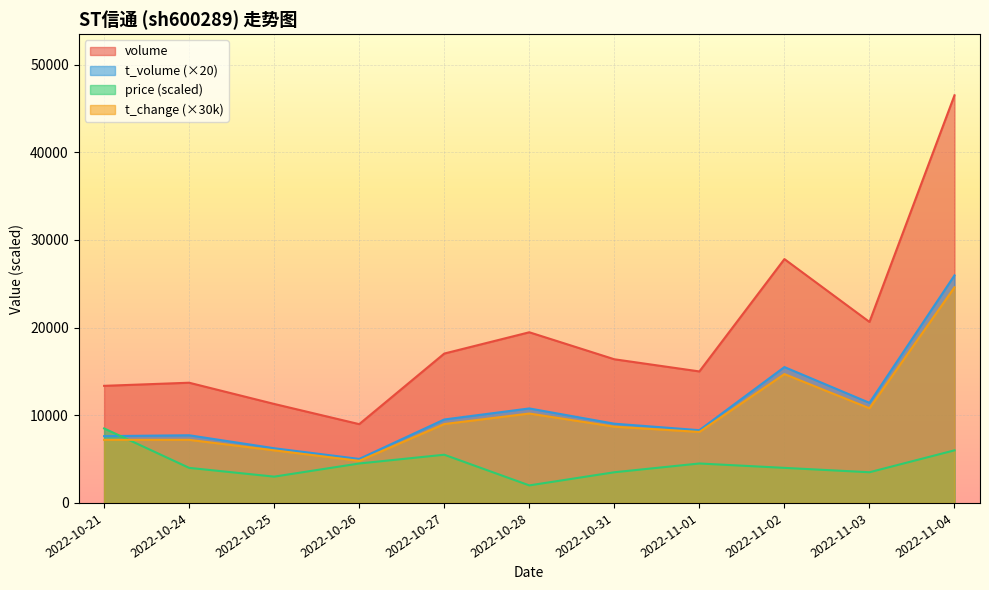

What is the total value across all series at 2022-10-24?

32634.0